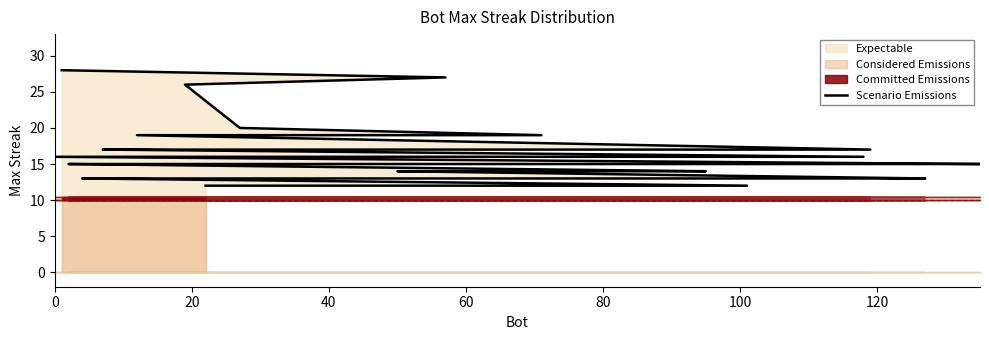

How many lines are shown in the chart?

1